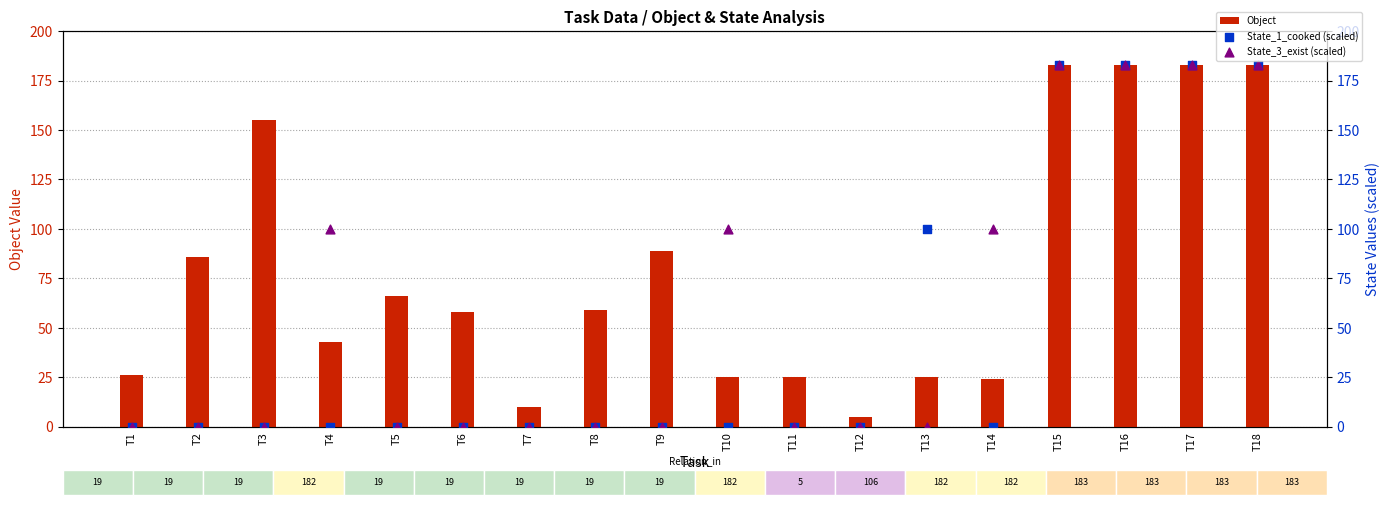

Which series has the largest Y range (max minus min)?

State_1_cooked (scaled)